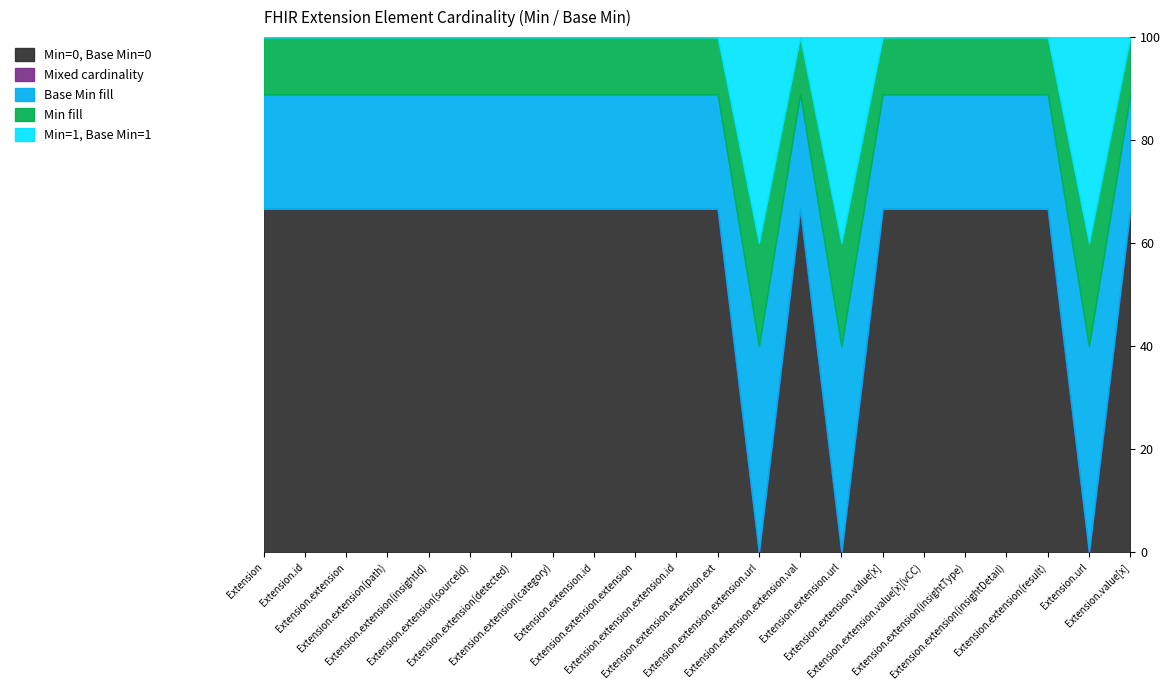

Which series changed the most between Extension.id and Extension.extension(sourceId)?

Max * (Base Max=*)